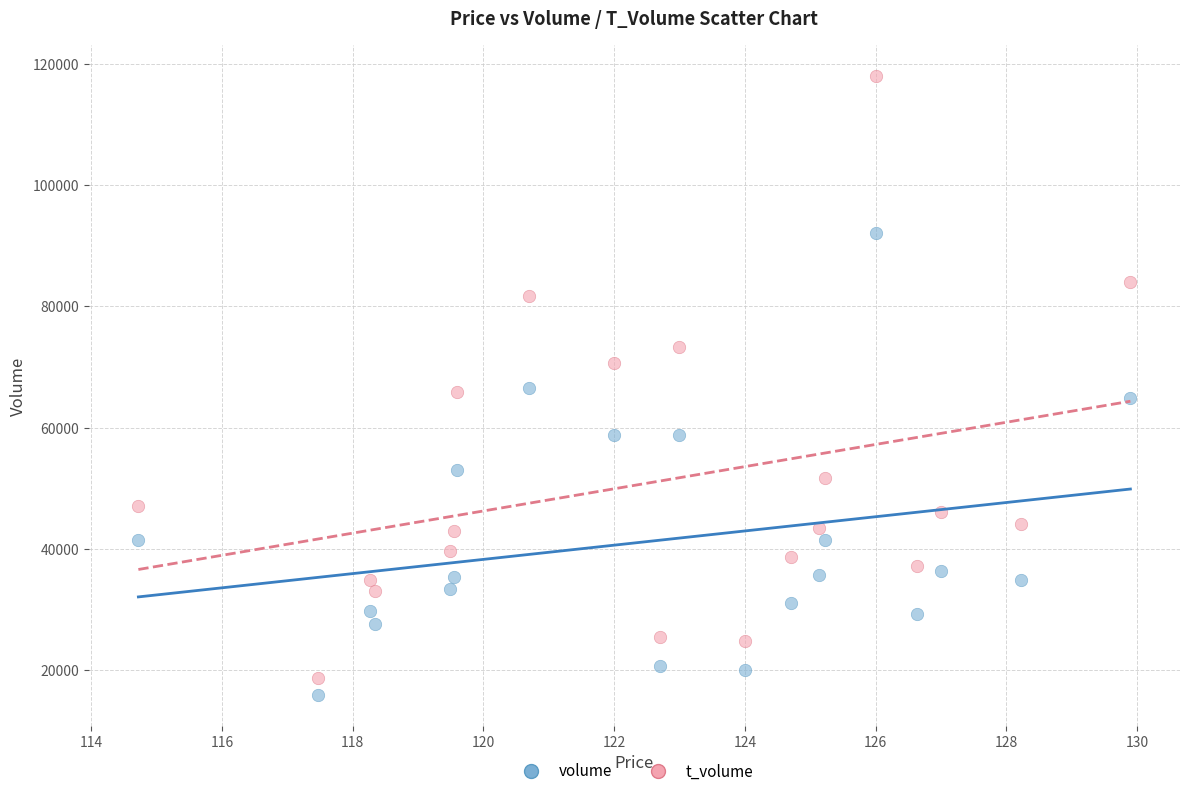

What are all the series names shown in the legend?

volume, t_volume